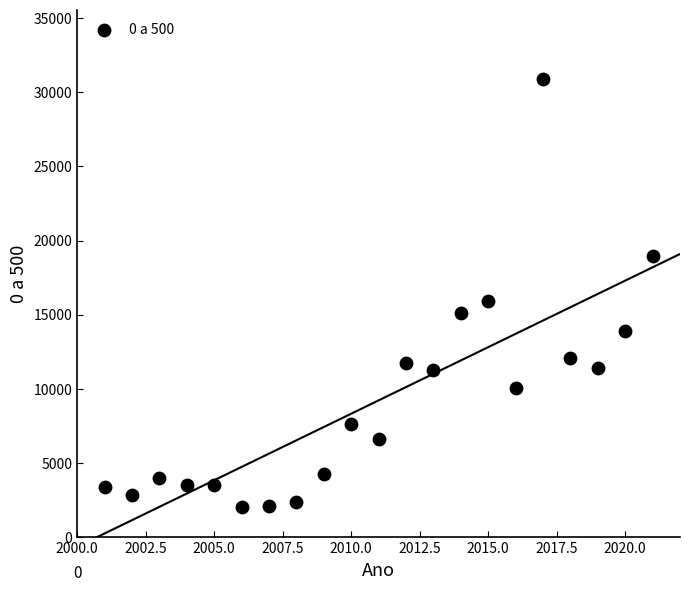

What Y value in the scatter plot is closest to 16494?

15938